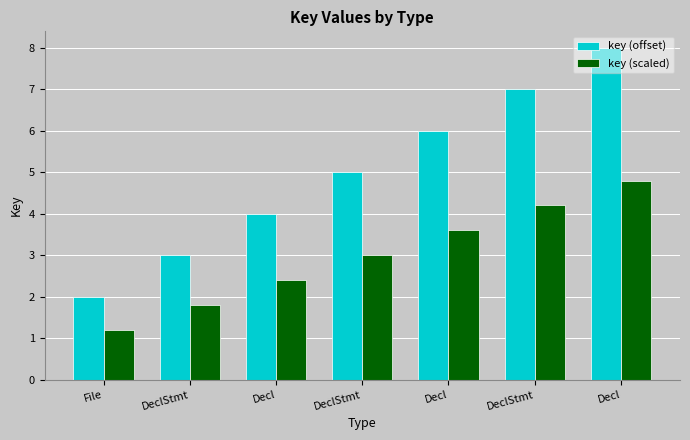

Are the bars horizontal?

No